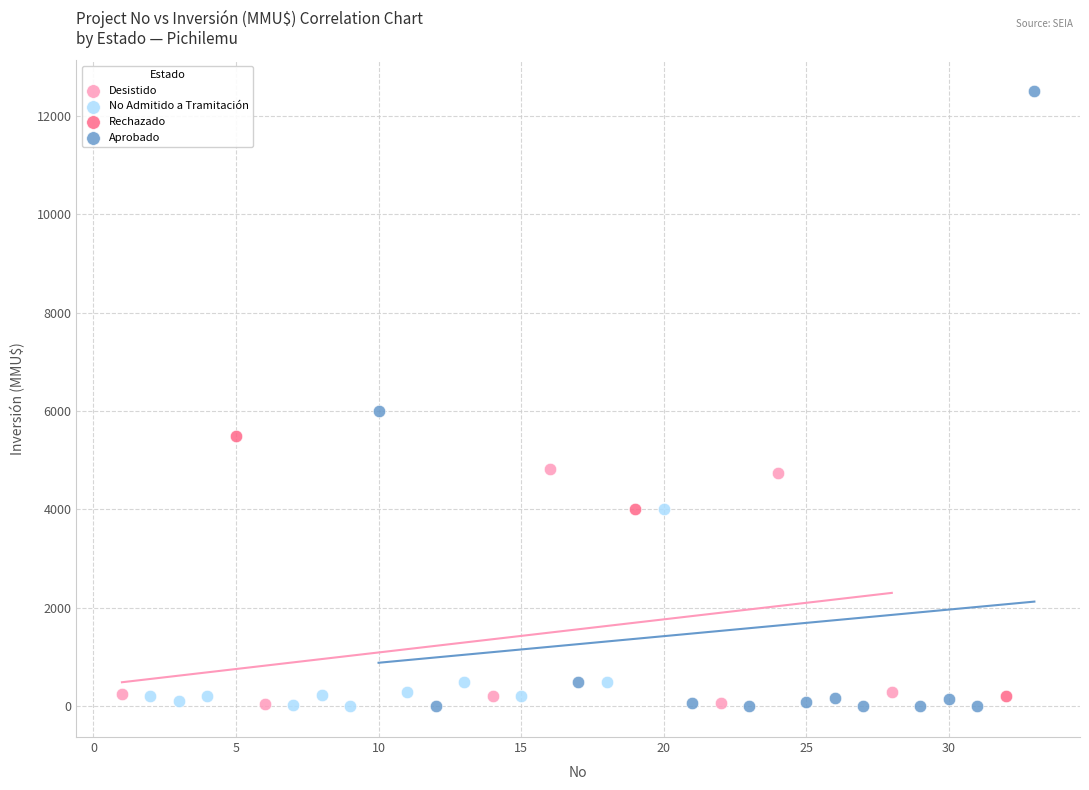

What are all the series names shown in the legend?

Desistido, No Admitido a Tramitación, Rechazado, Aprobado